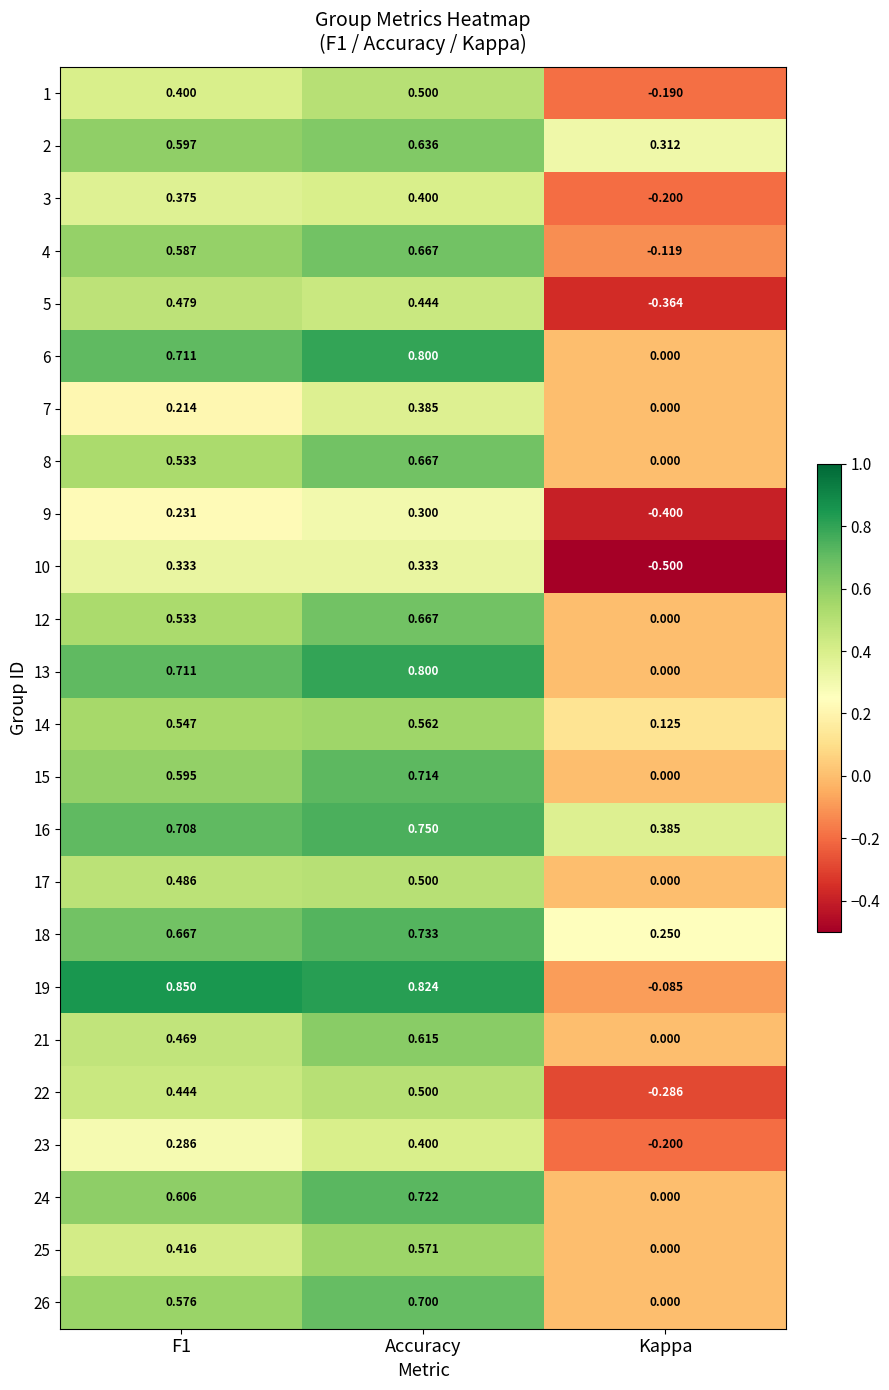

Where is 21 nearest to the value 0?

Kappa